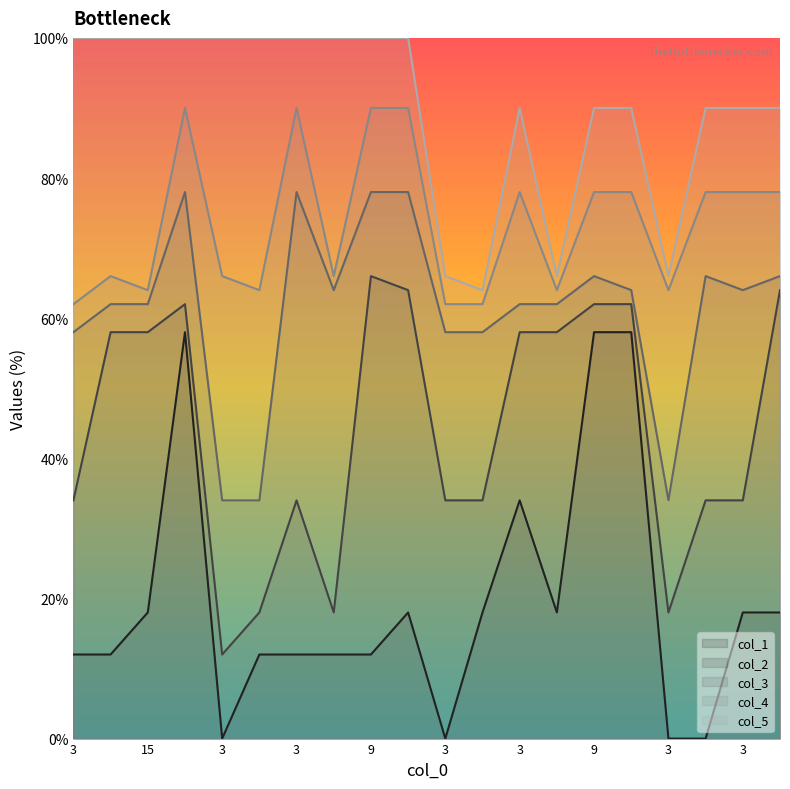

At which label does col_3 first exceed 63?

15